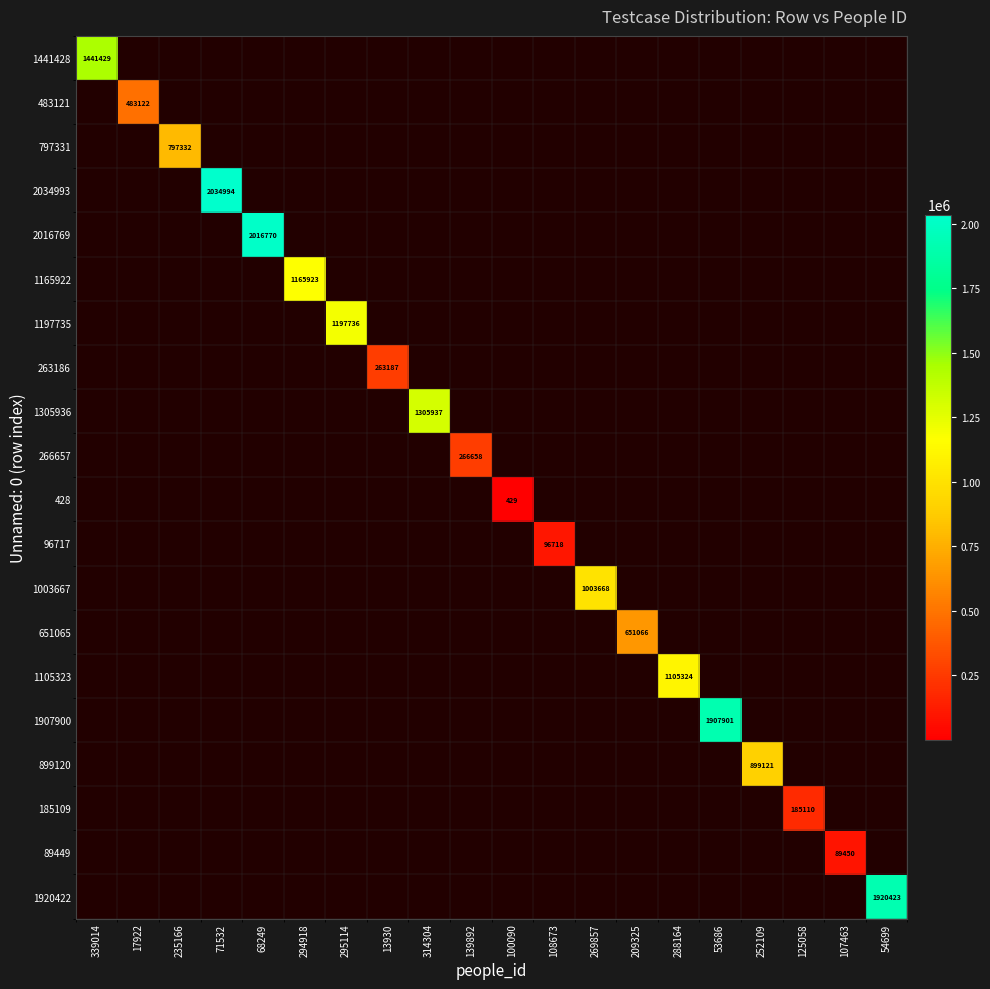

List the labels in order of 1003667 value, smallest first.

339014, 17922, 235166, 71532, 68249, 294918, 295114, 13930, 314304, 139892, 100090, 108673, 269857, 209325, 288164, 53686, 252109, 125058, 107463, 54699